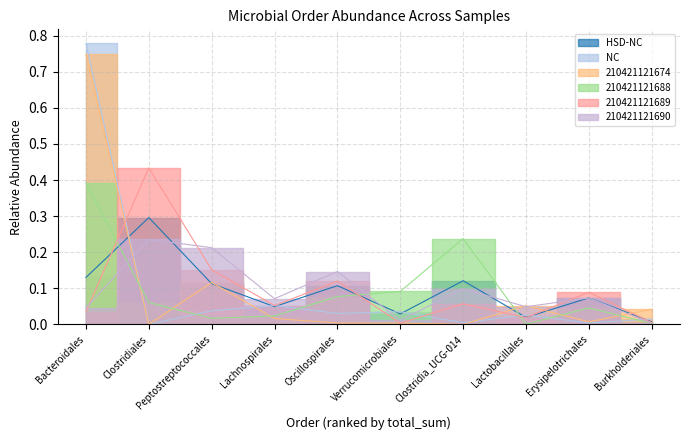

What is the value of the 210421121690 point at the 2nd from the left?

0.2